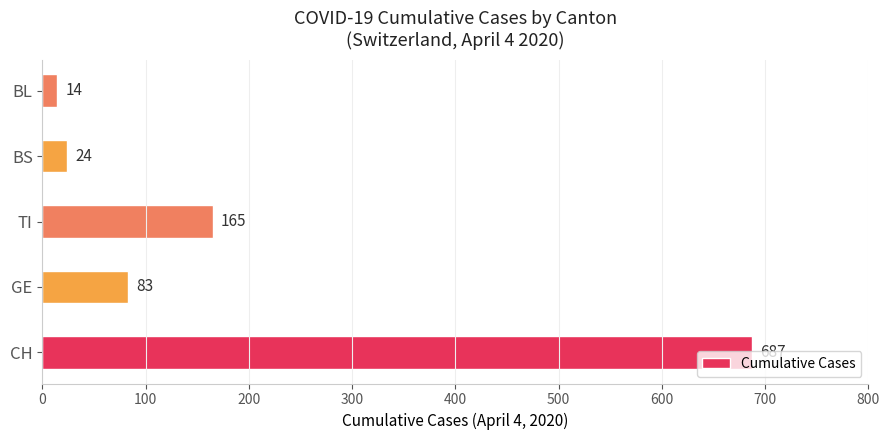

Count the number of categories in the chart.

5